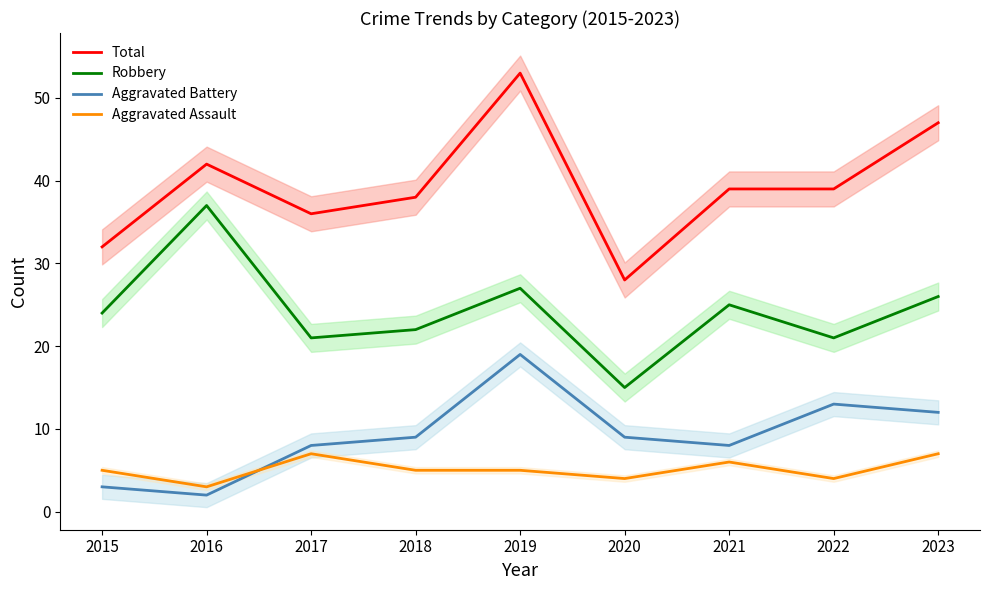

True or false: Aggravated Assault and Aggravated Battery cross at least once.

True